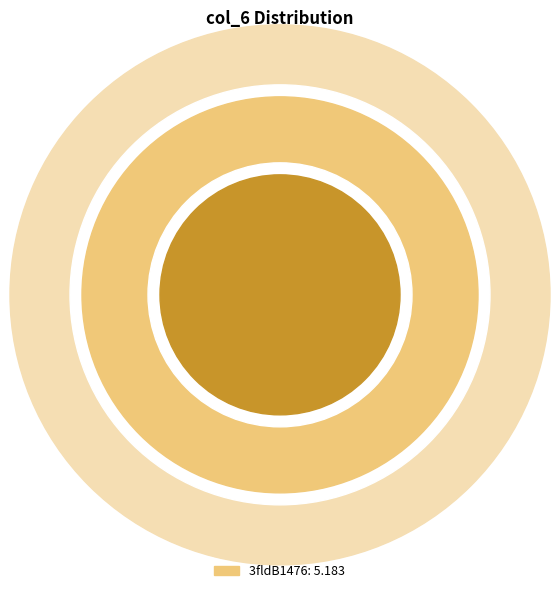

What is the ratio of the value at 3fldA1476 to the value at 3fldB1476?

0.3